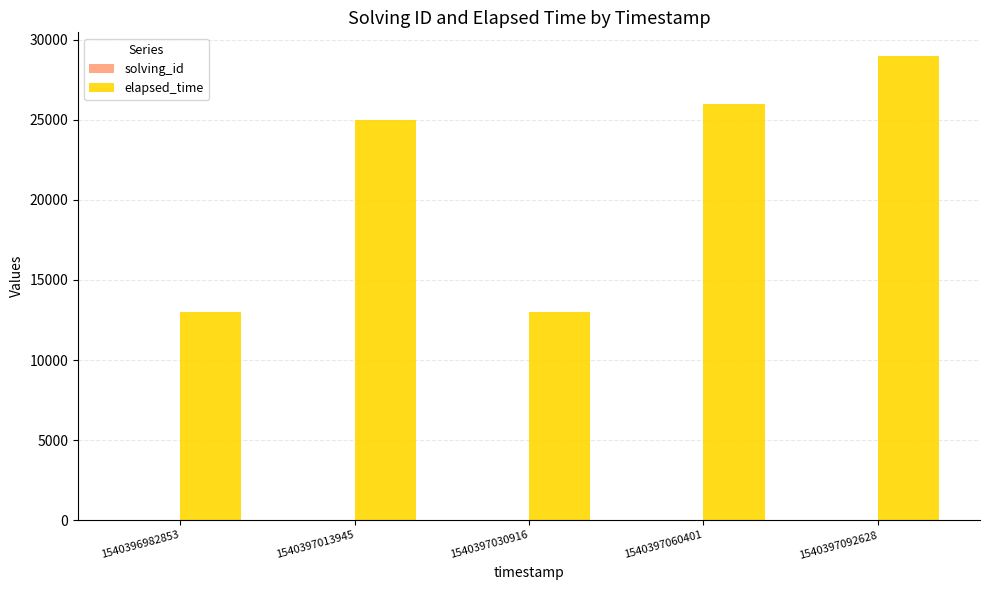

Which series has the largest total across all categories?

elapsed_time